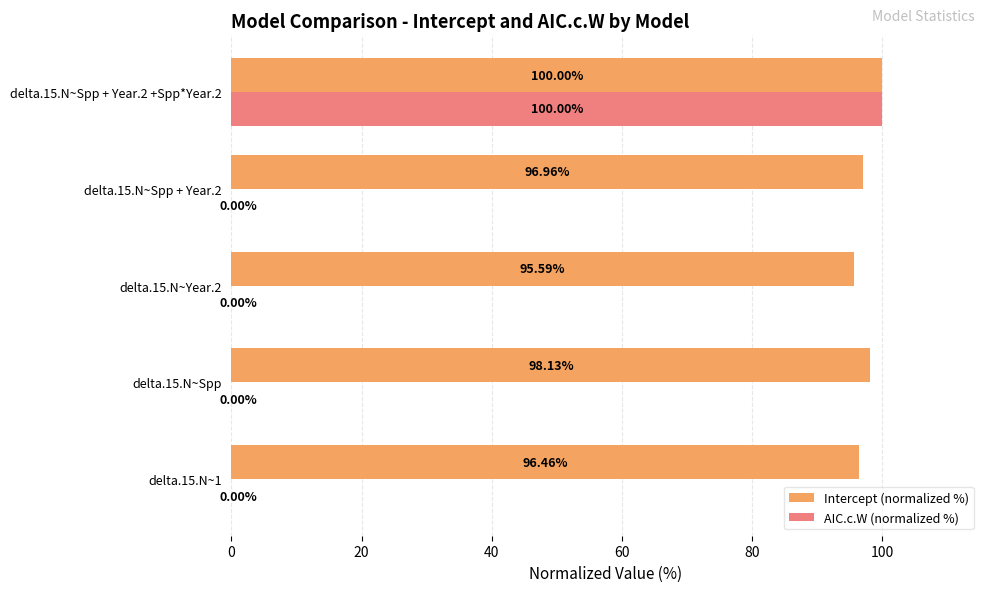

At which category is the sum across all series the highest?

delta.15.N~Spp + Year.2 +Spp*Year.2